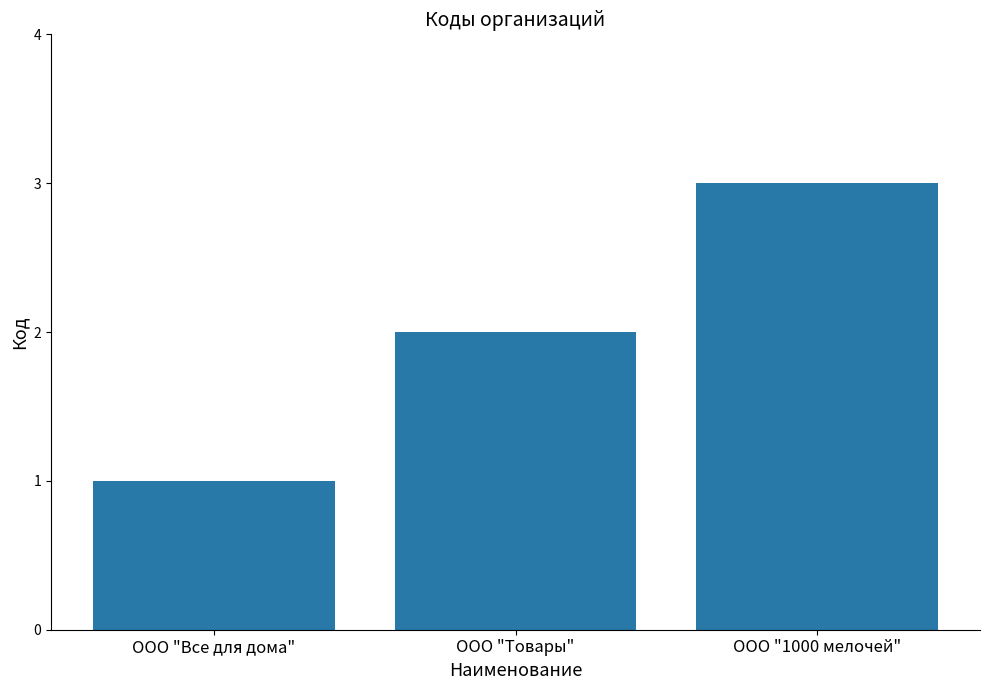

How many bars are there in total?

3